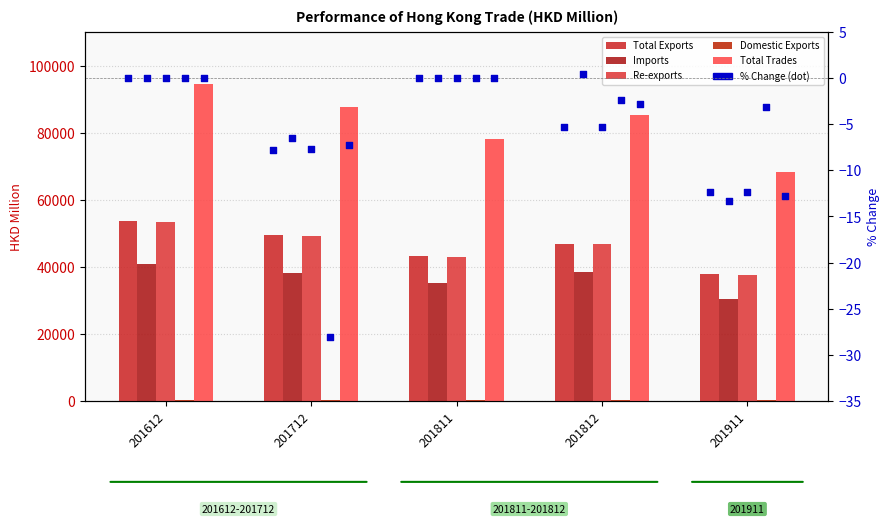

At which category is the sum across all series the highest?

201612